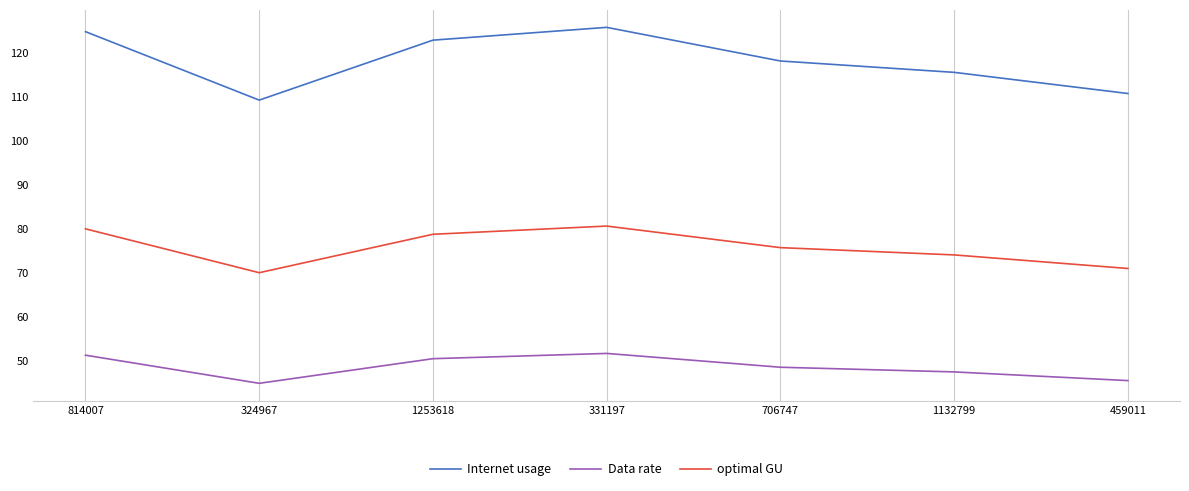

Is the value of Data rate at 331197 greater than the value of optimal GU at 331197?

No